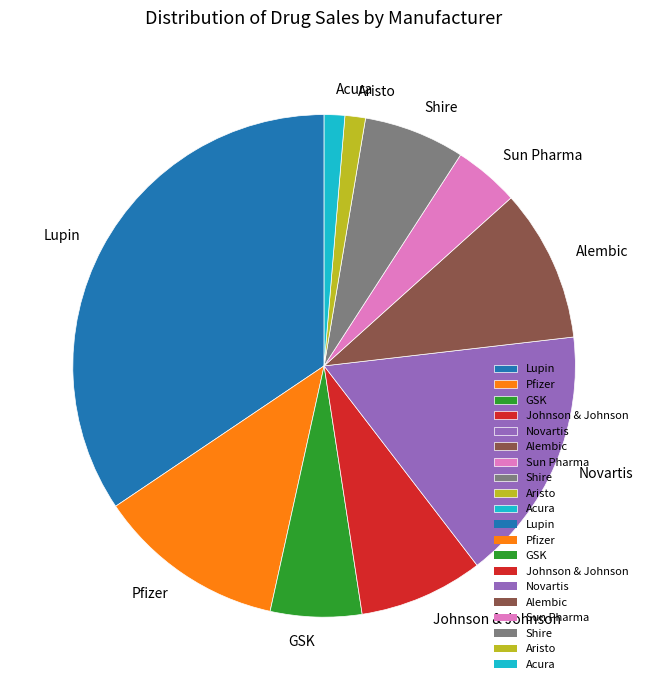

Is it true that Johnson & Johnson is 8% of the pie?

True